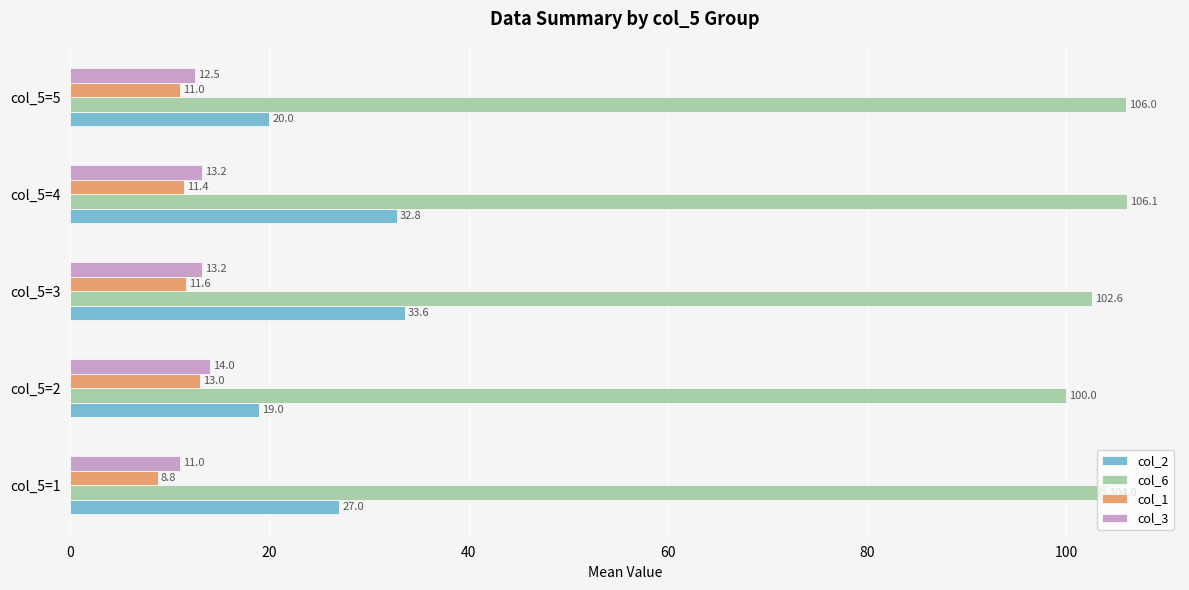

What is the total value across all series at col_5=1?

150.8